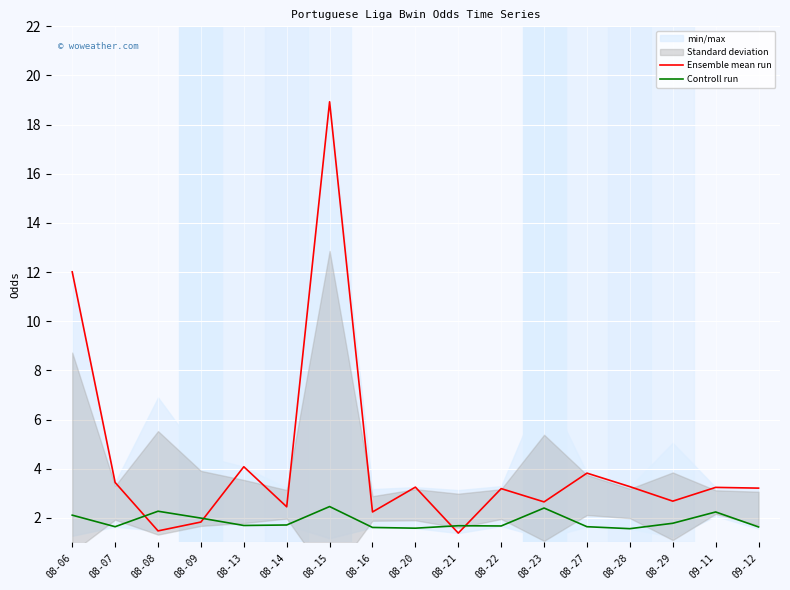

At which category is the sum across all series the highest?

08-15